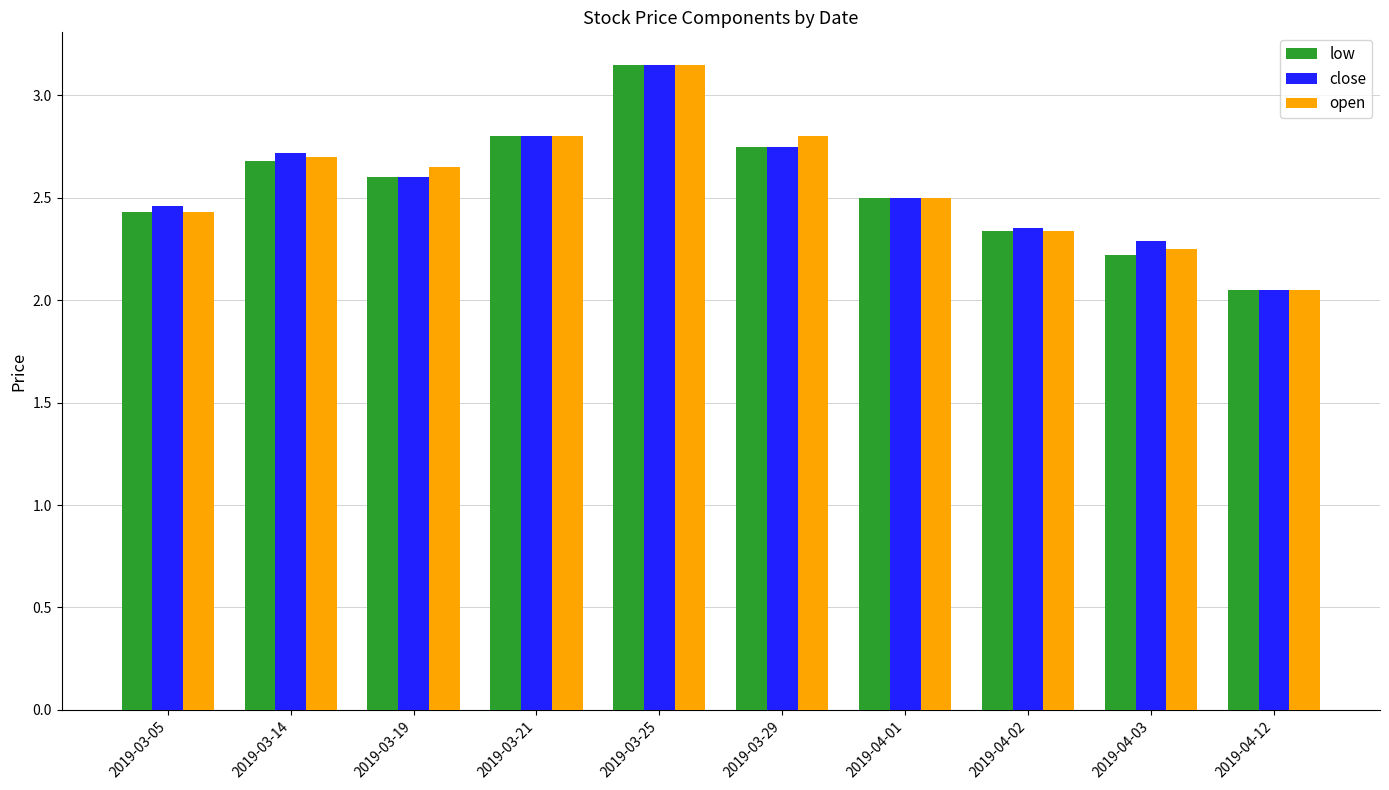

At which label is close closest to 2?

2019-04-12